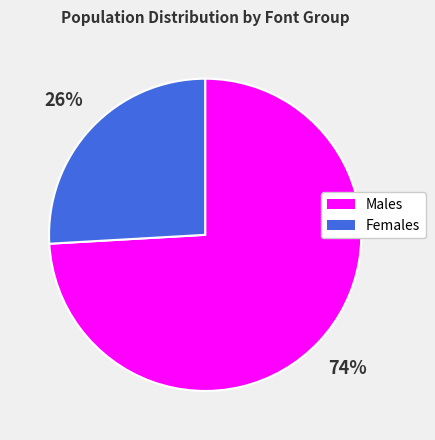

How many segments does this pie chart have?

2